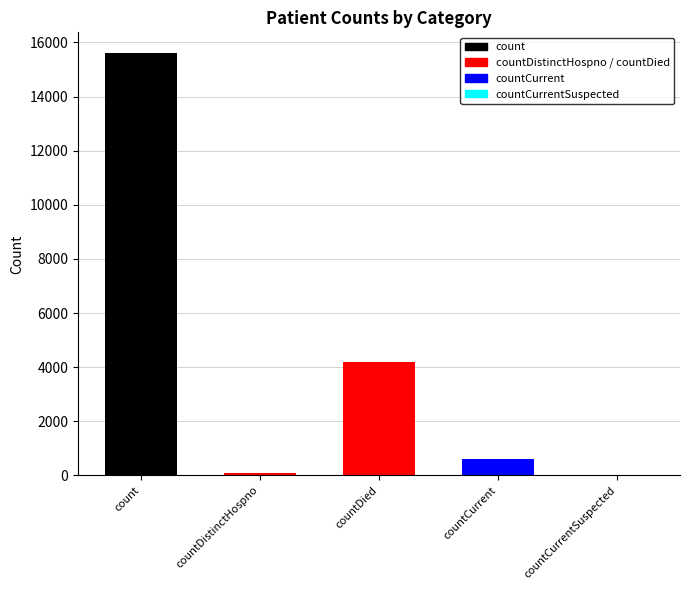

What is the label of the 3rd bar from the right?

countDied